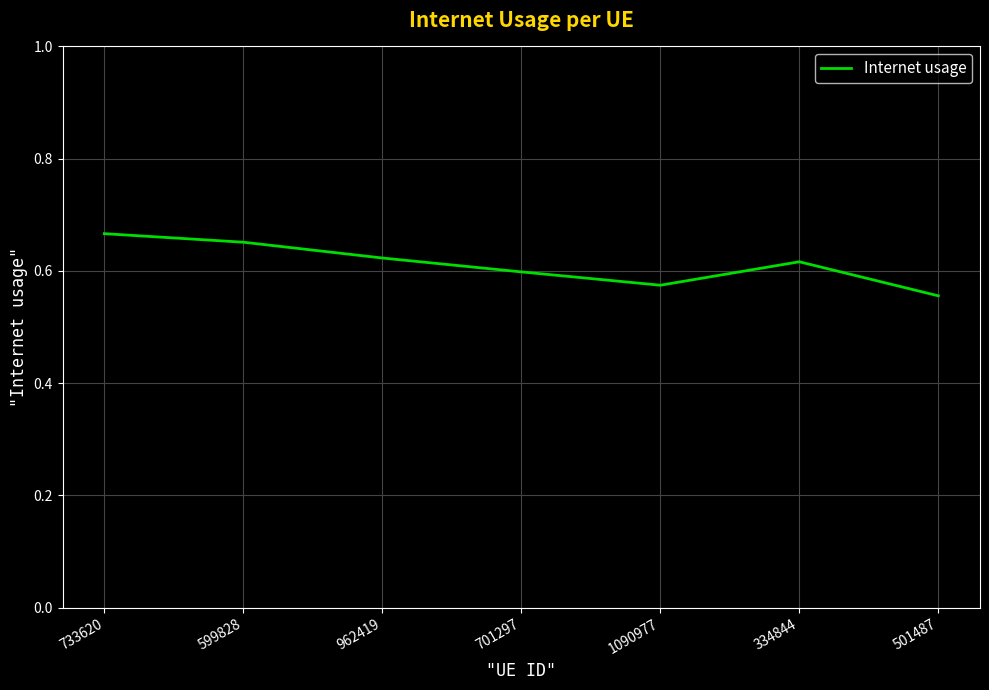

Which label corresponds to the largest value in the chart?

733620